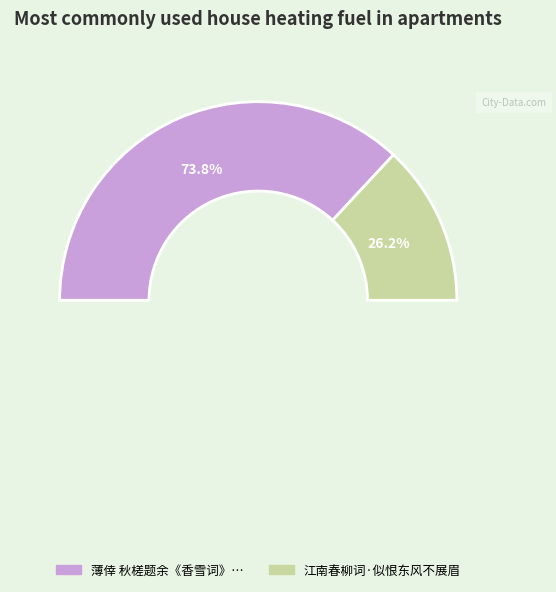

To the nearest percent, what percentage of the pie is 薄倖 秋槎题余《香雪词》，似有宋玉之疑，附此奉答，即用来韵?

74%